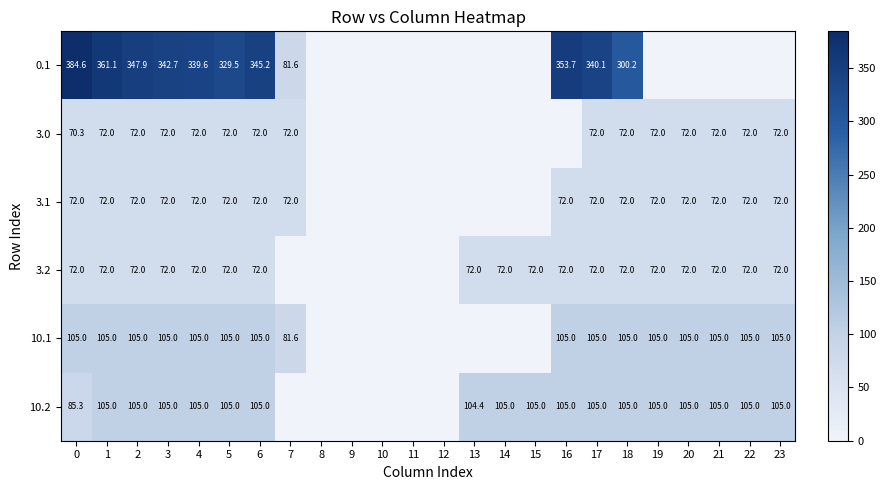

The 3.2 series shows 72.0 at 3. True or false?

True